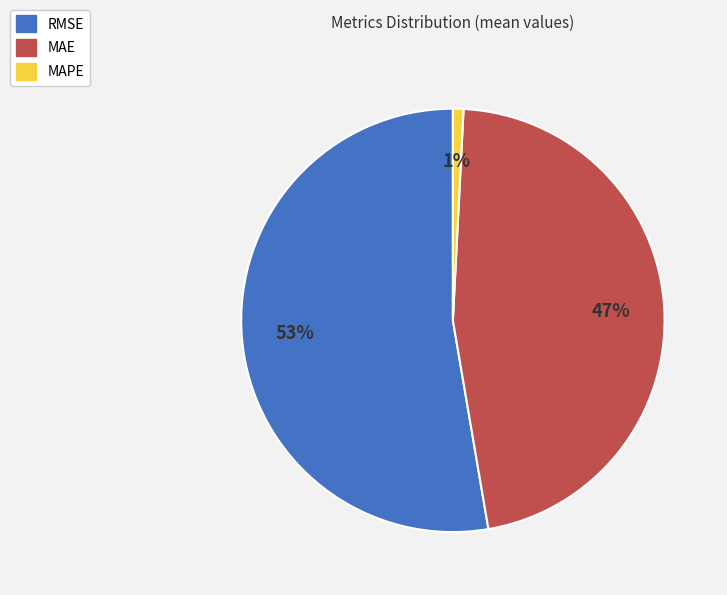

How many slices are in this pie chart?

3